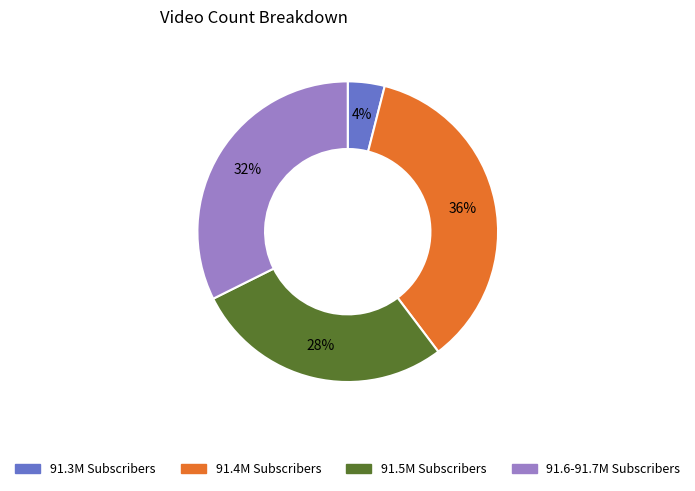

To the nearest percent, what is the average slice percentage?

25%